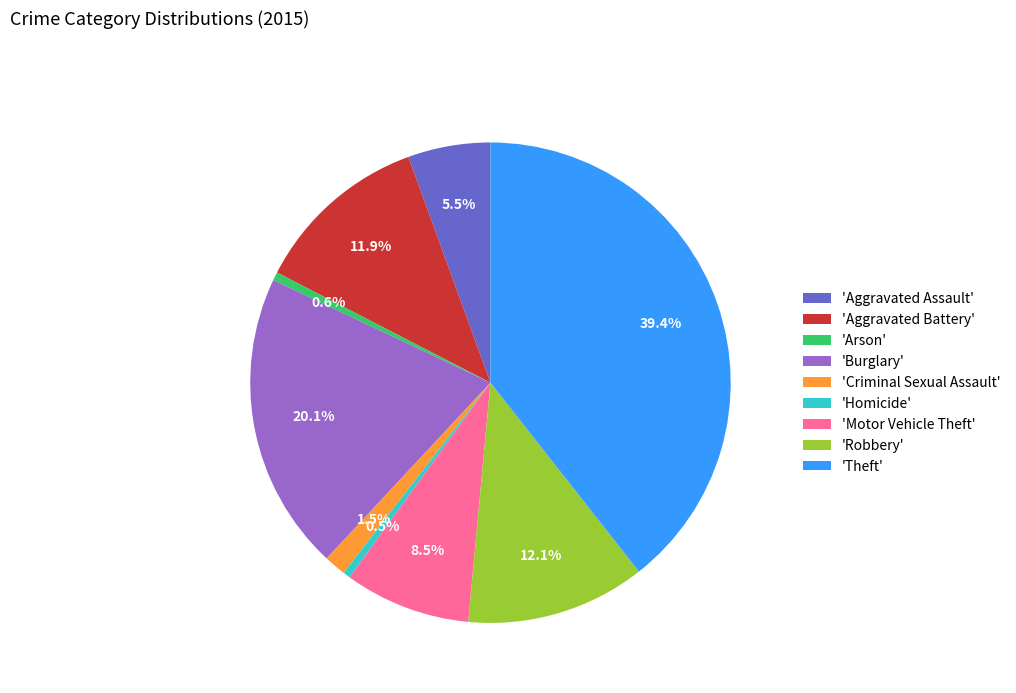

Which has a higher value, 'Homicide' or 'Theft'?

'Theft'